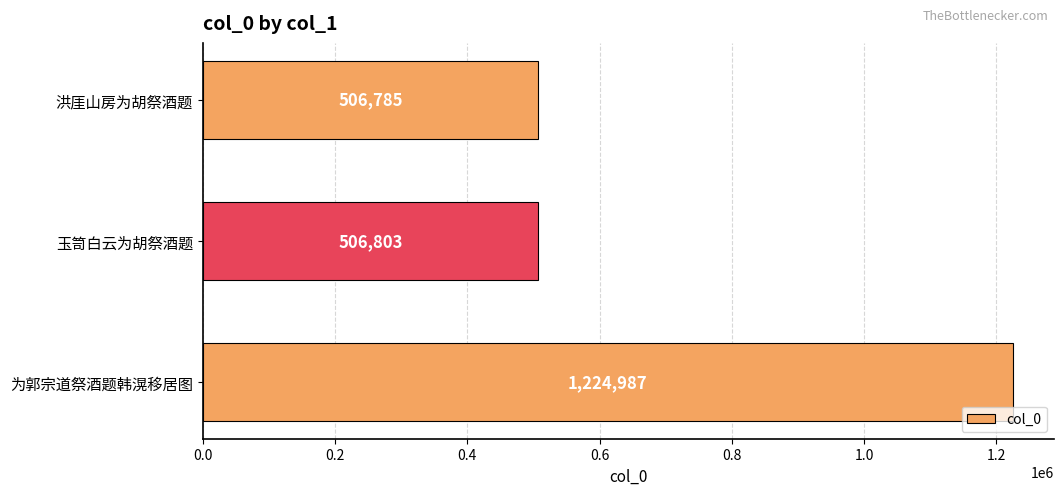

How many distinct data groups are displayed?

1